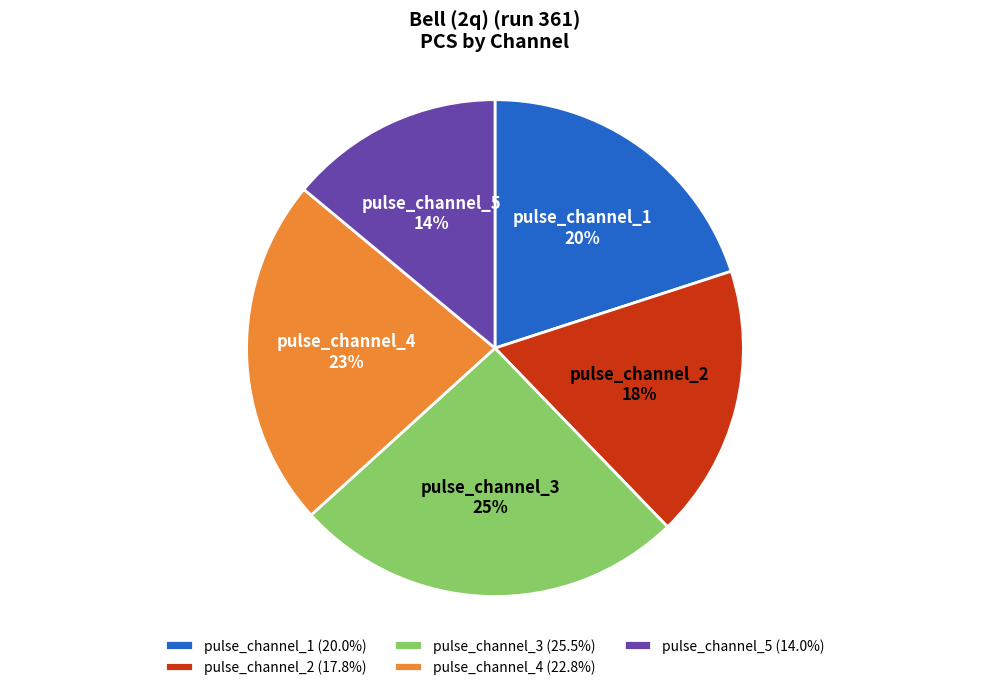

Does pulse_channel_2 account for over 50% of the chart?

No